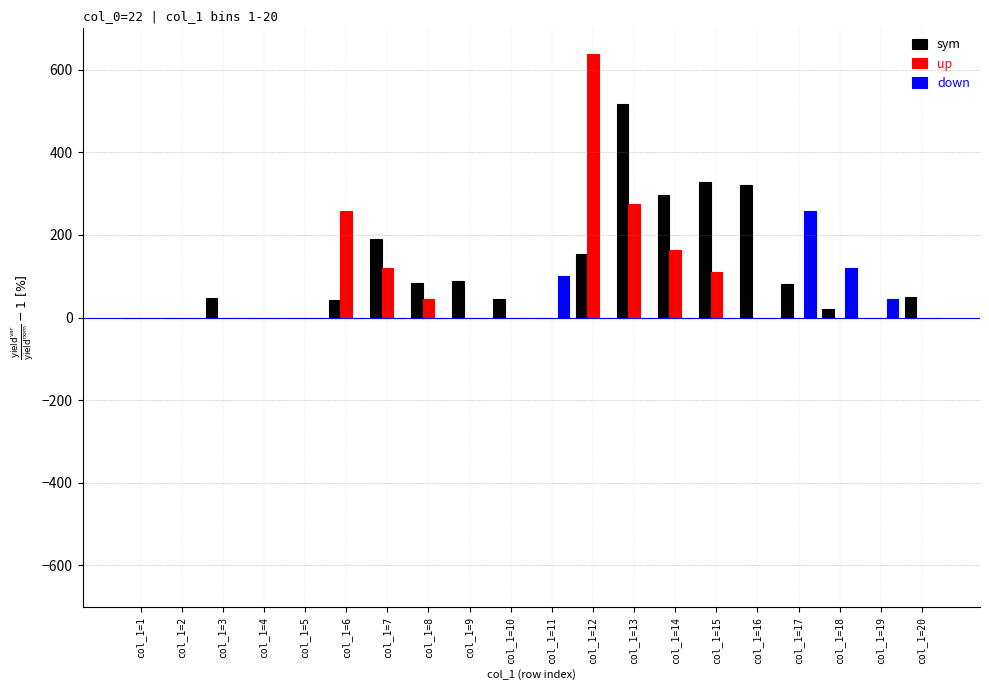

What is the maximum value shown in the chart?

638